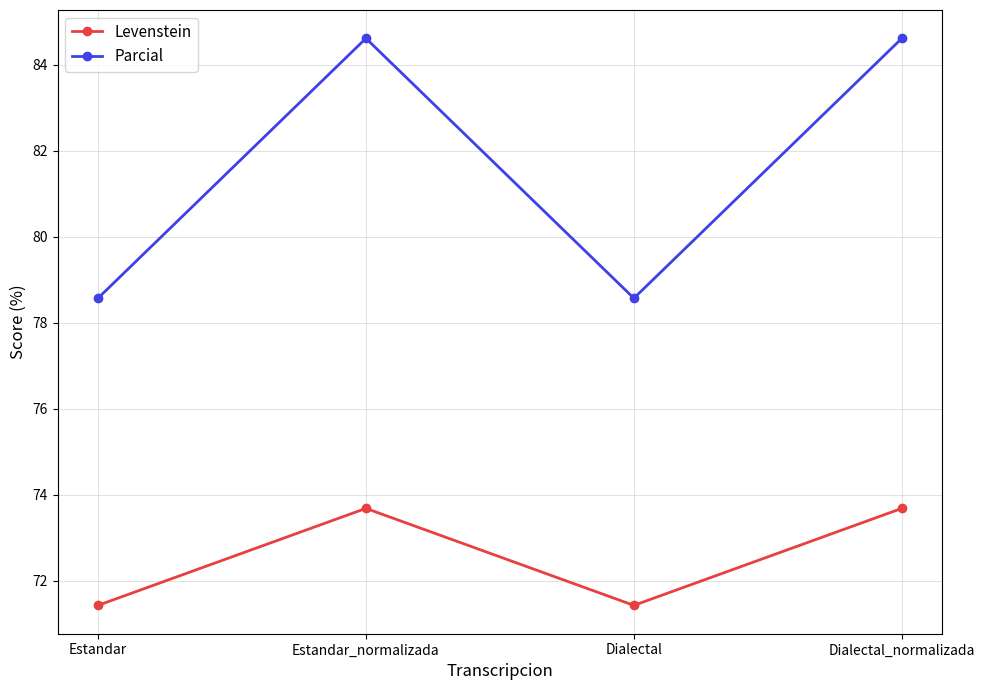

Which series has the widest spread of values?

Parcial